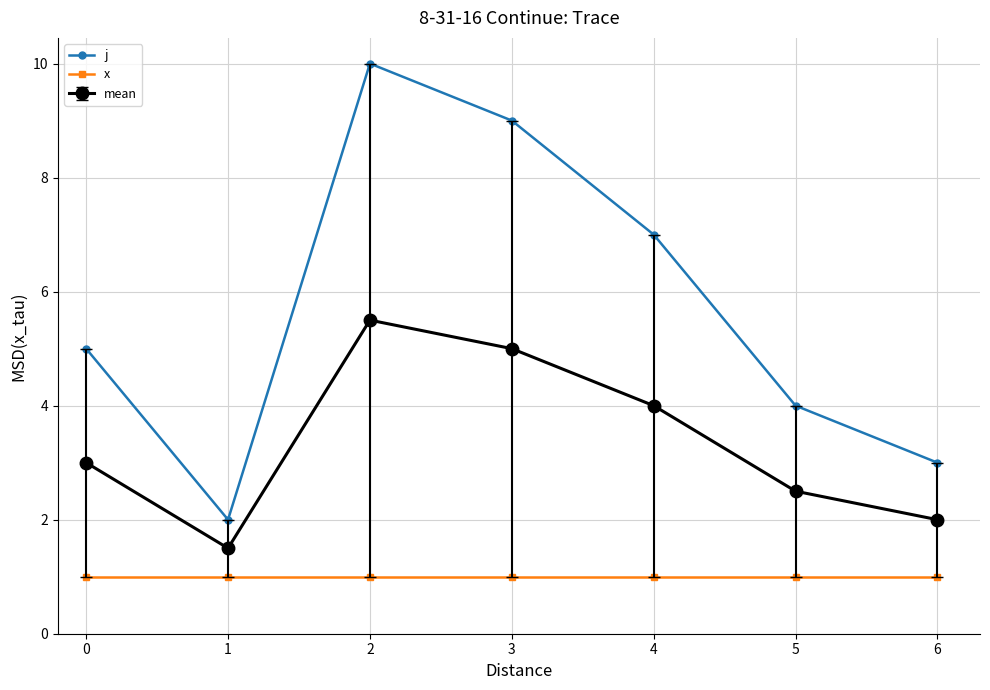

What is the value of the x point at the 3rd from the left?

1.0